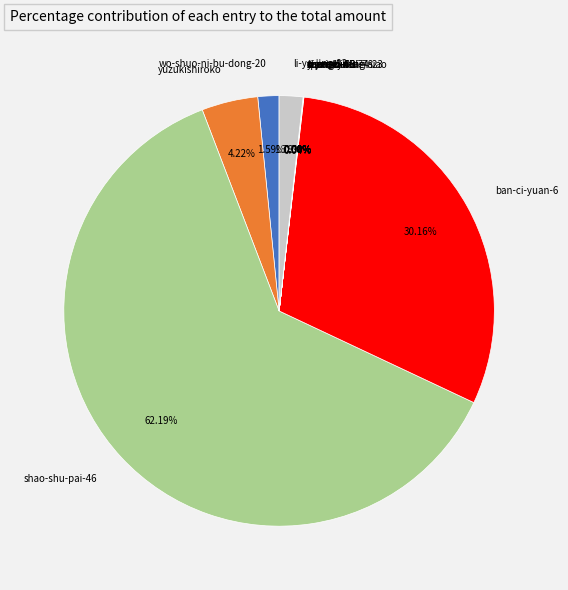

Does shao-shu-pai-46 represent more than half of the total?

Yes